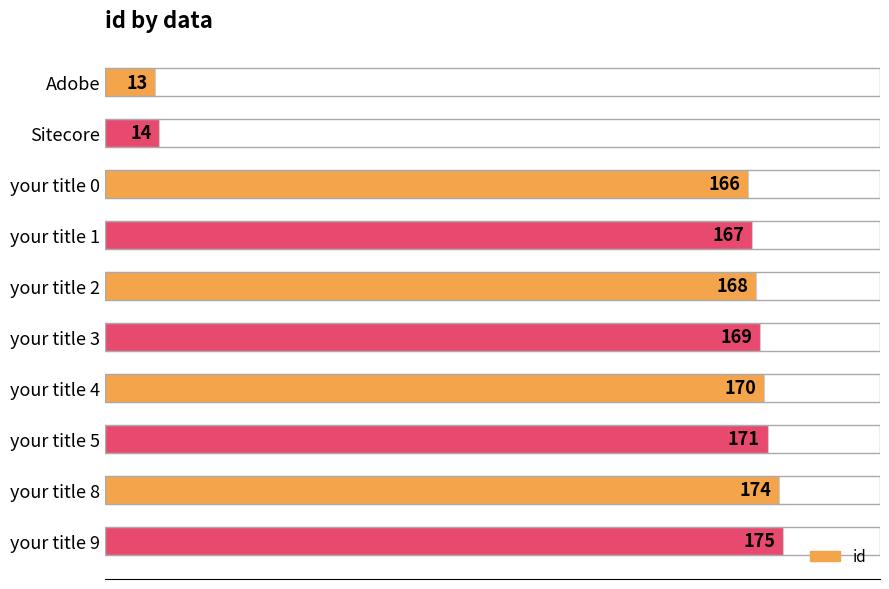

Rank the categories by value from lowest to highest.

Adobe, Sitecore, your title 0, your title 1, your title 2, your title 3, your title 4, your title 5, your title 8, your title 9